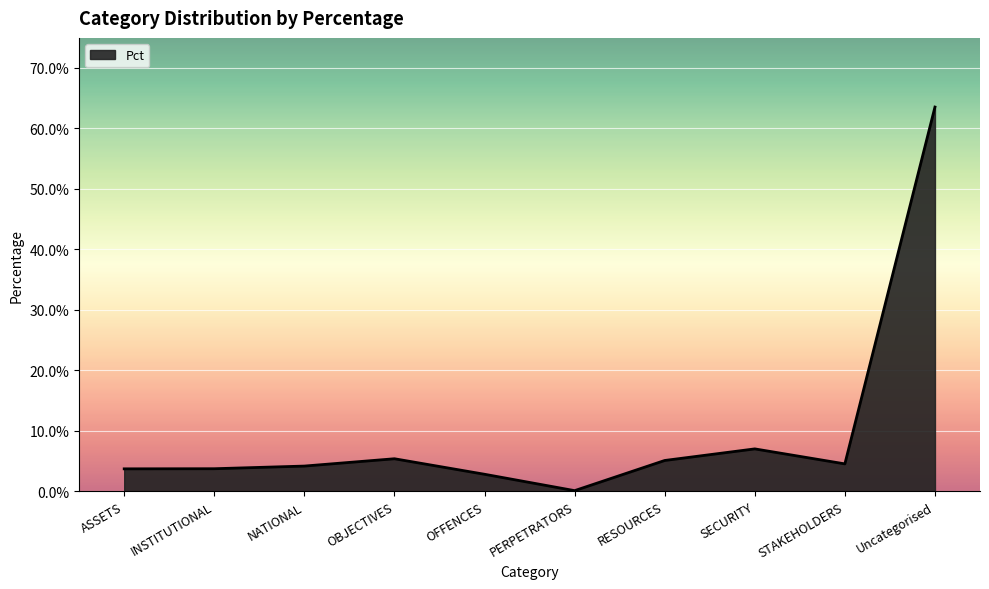

Does the chart display data point markers on the line(s)?

No